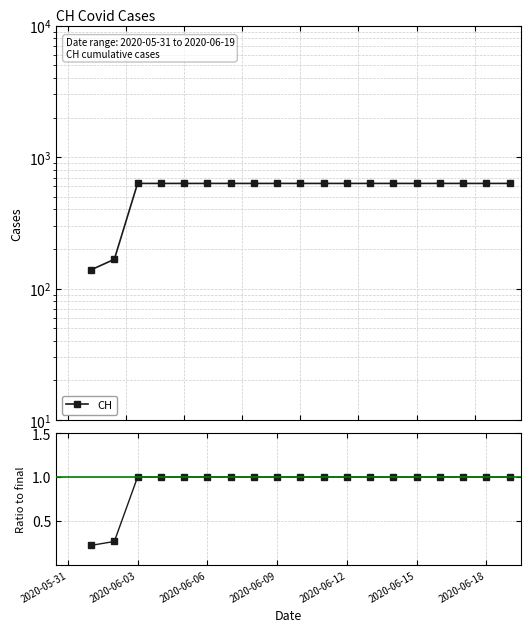

How many lines are shown in the chart?

2